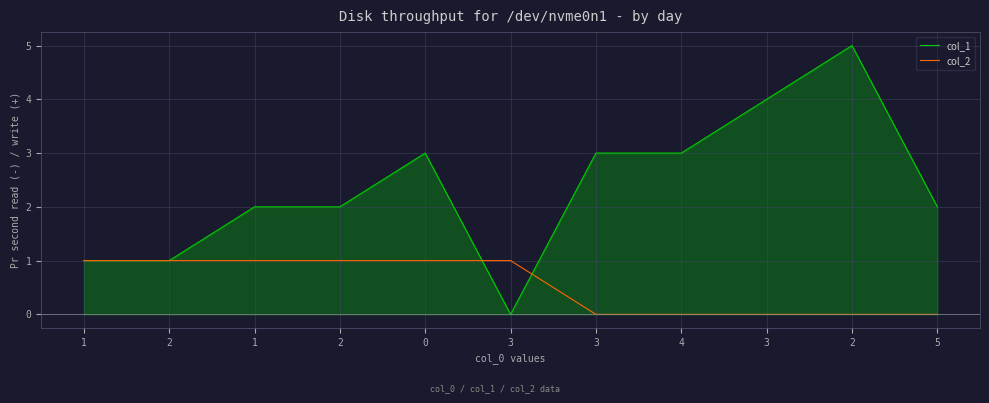

What are all the series names shown in the legend?

col_1, col_2